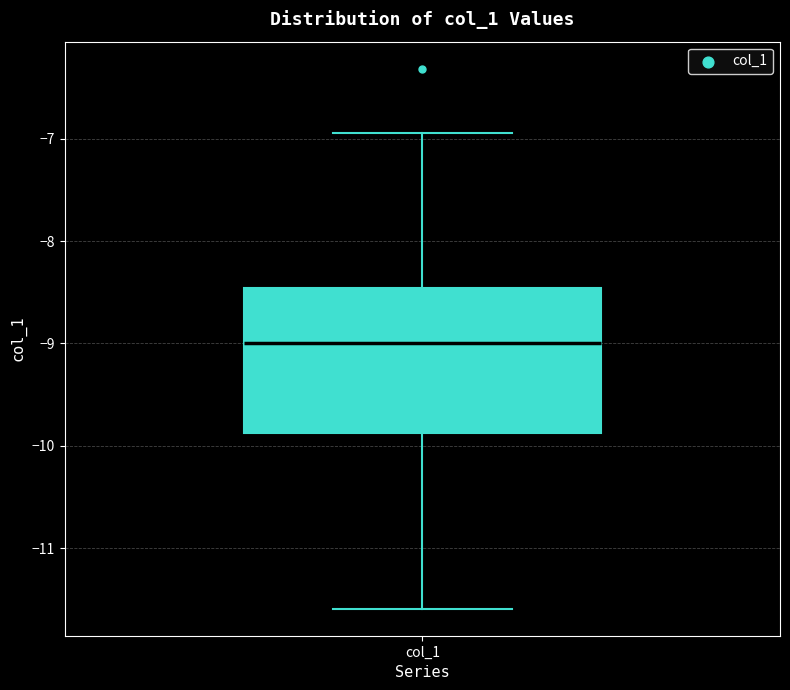

Transcribe this box plot: give where the median line is, the range the box spans, and where the two whiskers end, as read against the y-axis. The values are not printed on the chart, so give them approximately, as read against the axis.

median -9.0, box -9.9 to -8.5, whiskers -11.6 to -6.9